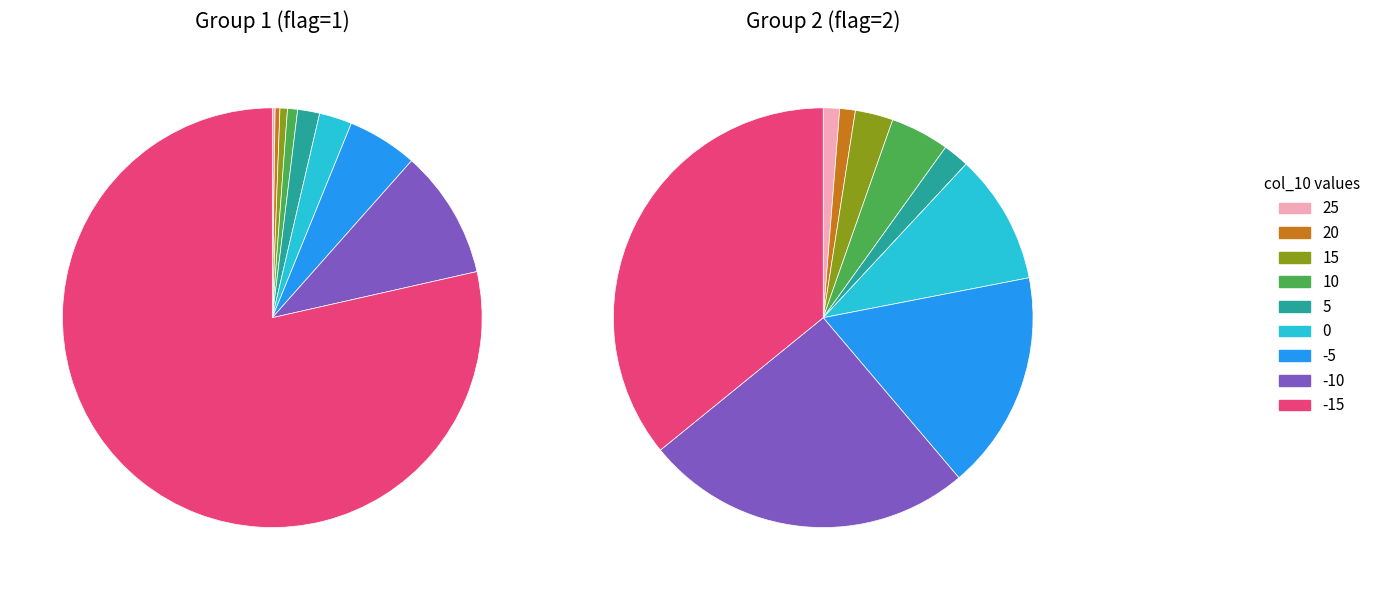

How many slices are in this pie chart?

9